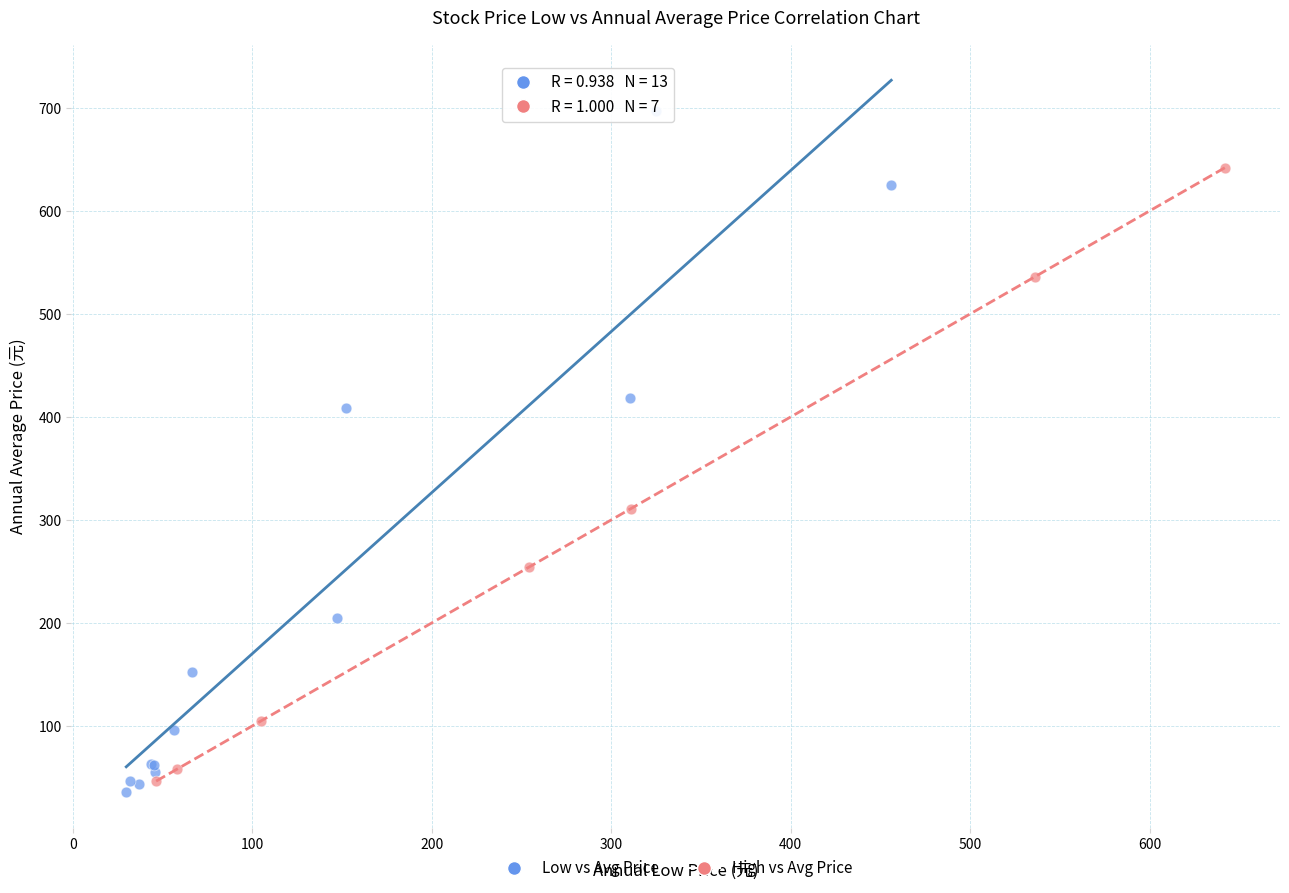

Which series has the widest spread of Y values?

Low vs Avg Price